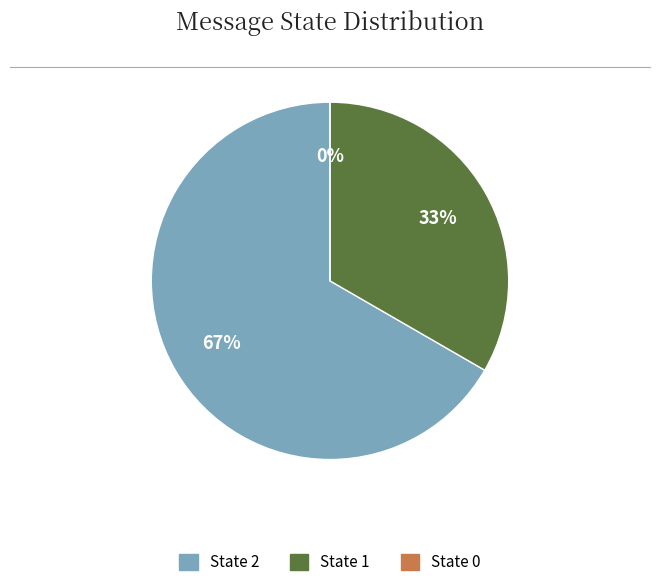

Which category accounts for the majority?

Id 3 (State=2)